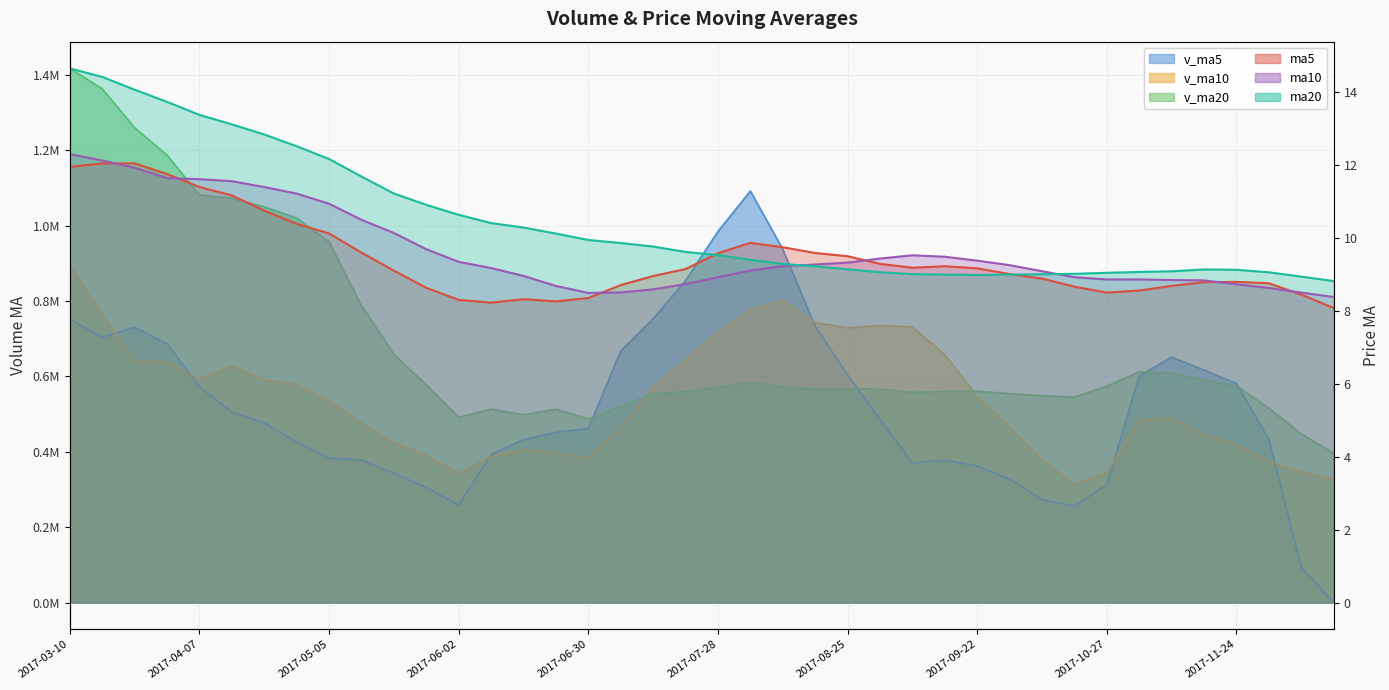

Which category has the lowest value in the ma5 series?

2017-12-15